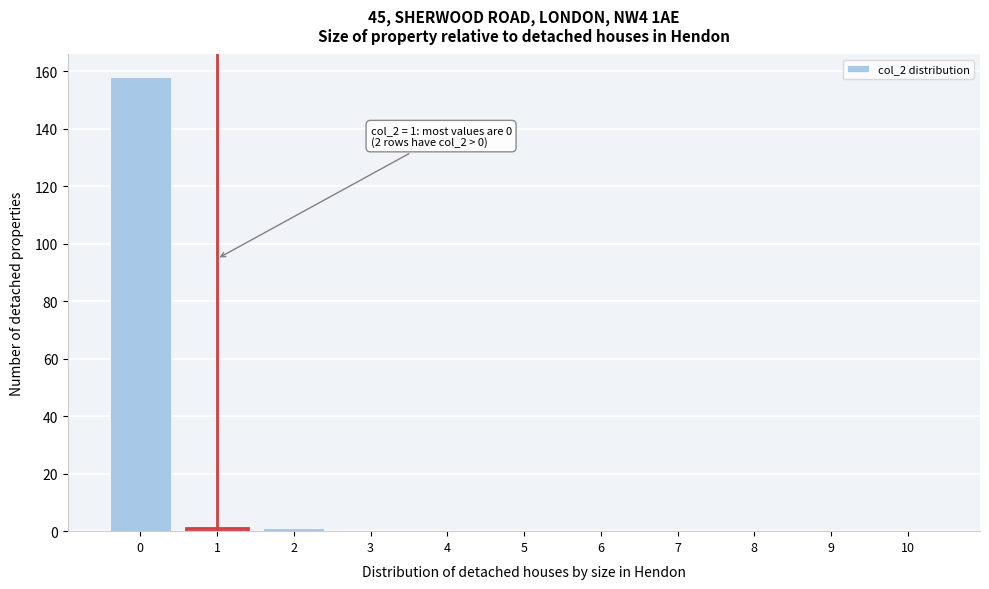

Reading left to right, what are all the values shown in this chart?

0=158	1=1	2=1	3=0	4=0	5=0	6=0	7=0	8=0	9=0	10=0